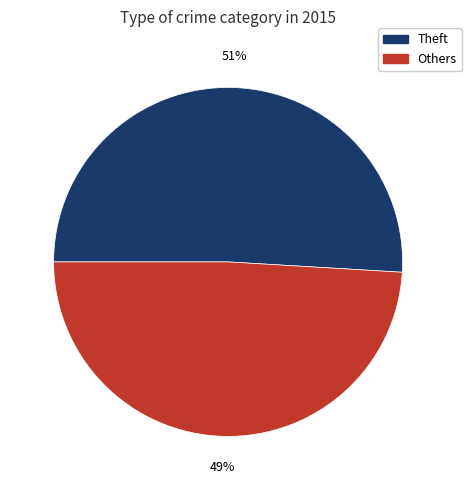

Does any single category account for the majority?

Yes